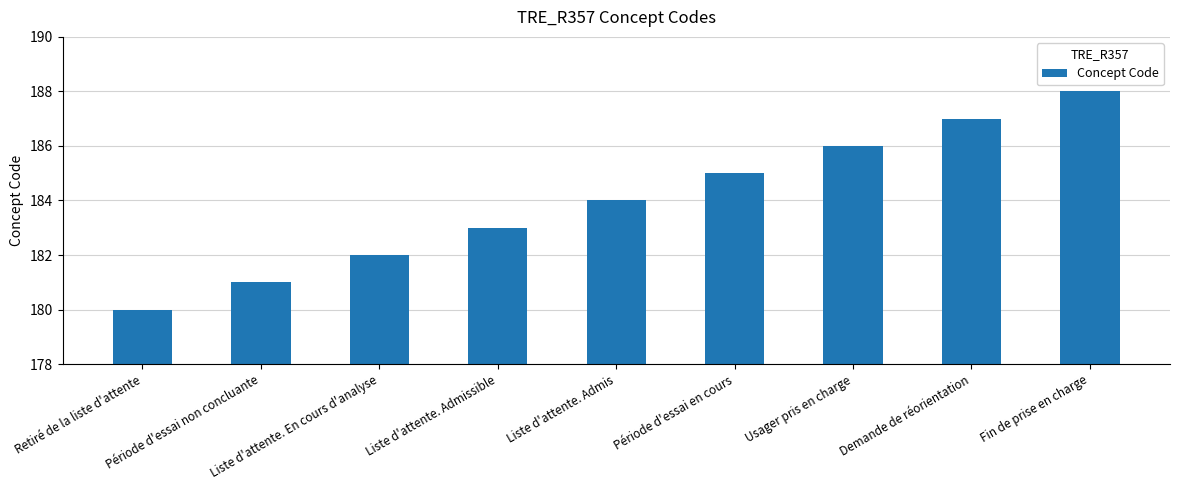

What is the difference between the maximum and minimum values?

8